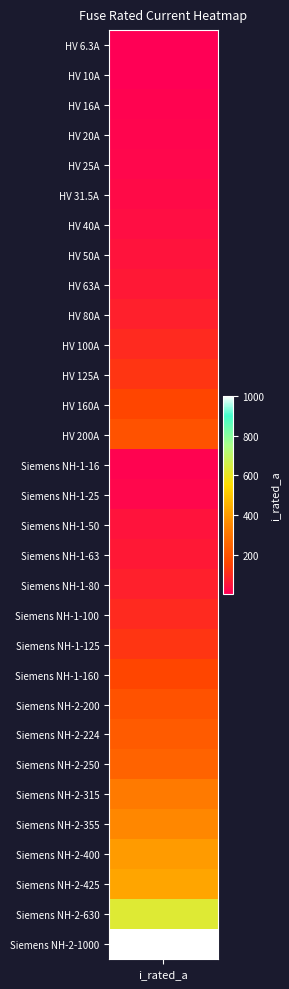

Where is the data nearest to the value 503?

28